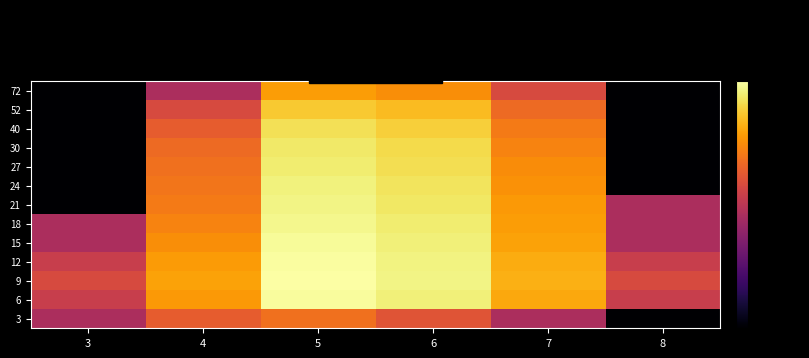

At which category does the chart reach its minimum across all series?

8